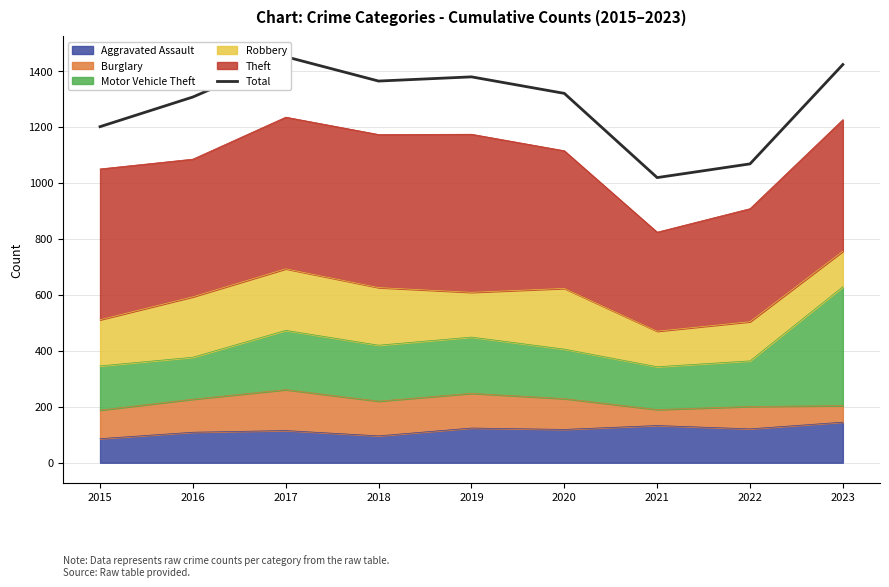

The value at 2019 is 1379. True or false?

True